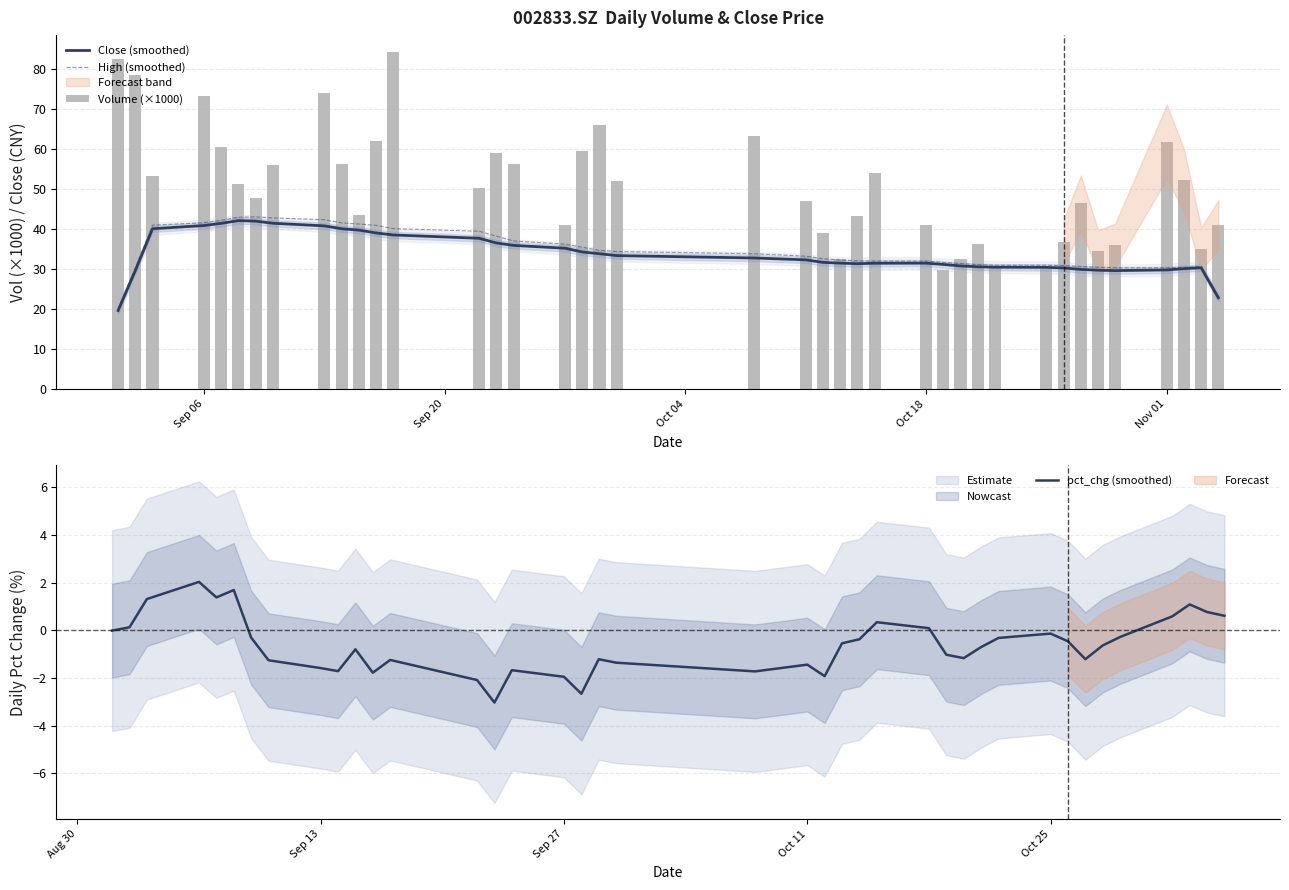

What is the minimum value for pct_chg (smoothed)?

-3.0